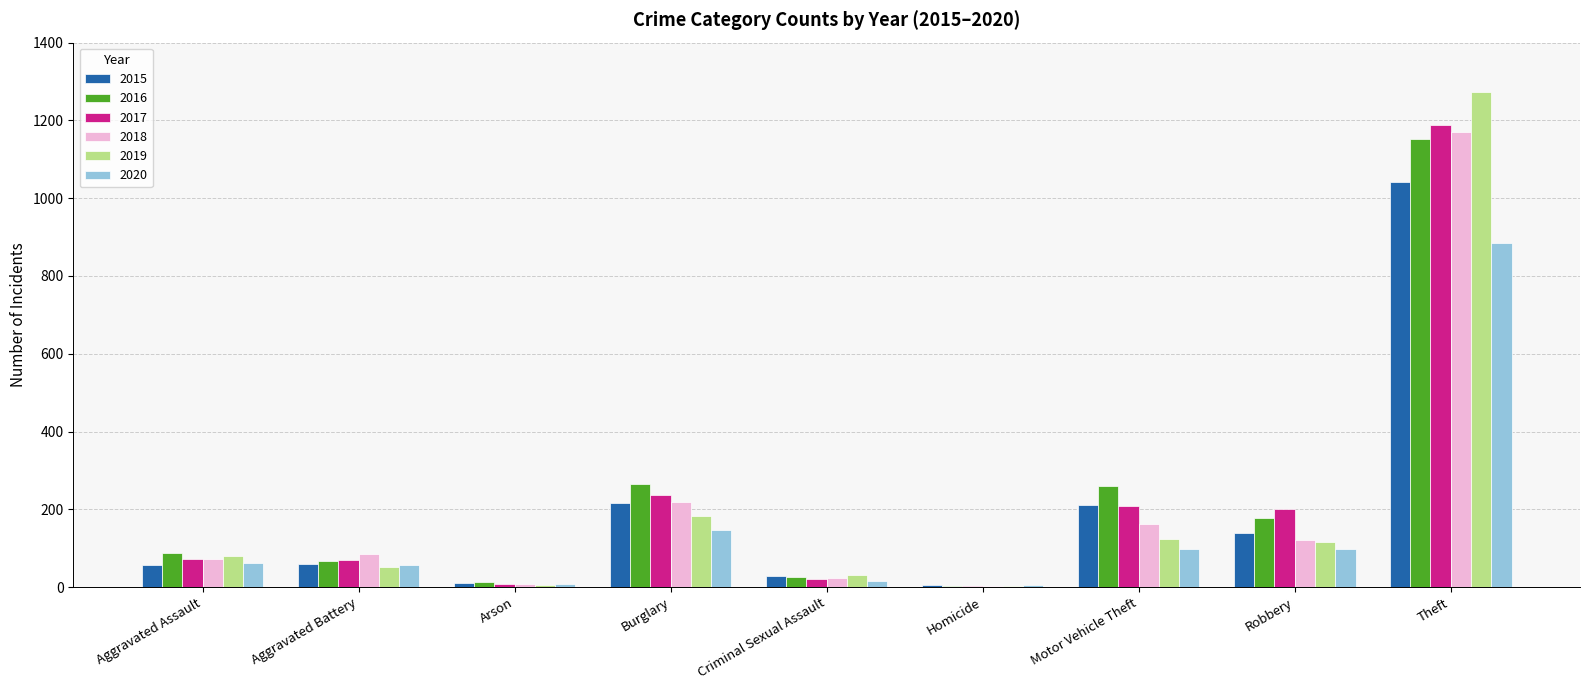

At which category is the sum across all series the highest?

Theft